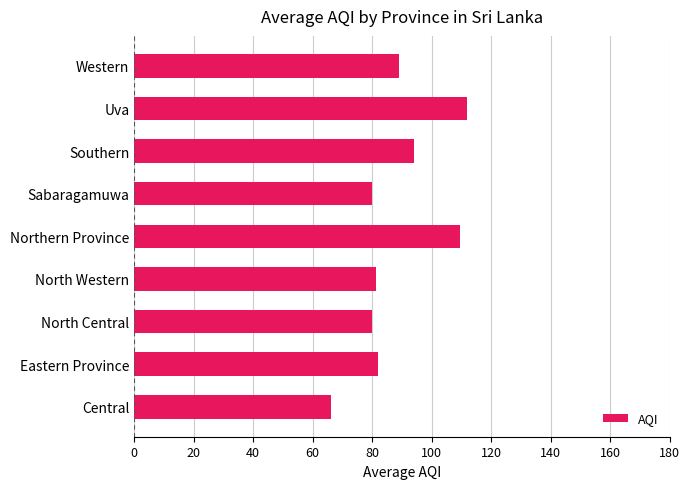

What is the greatest value displayed?

112.0